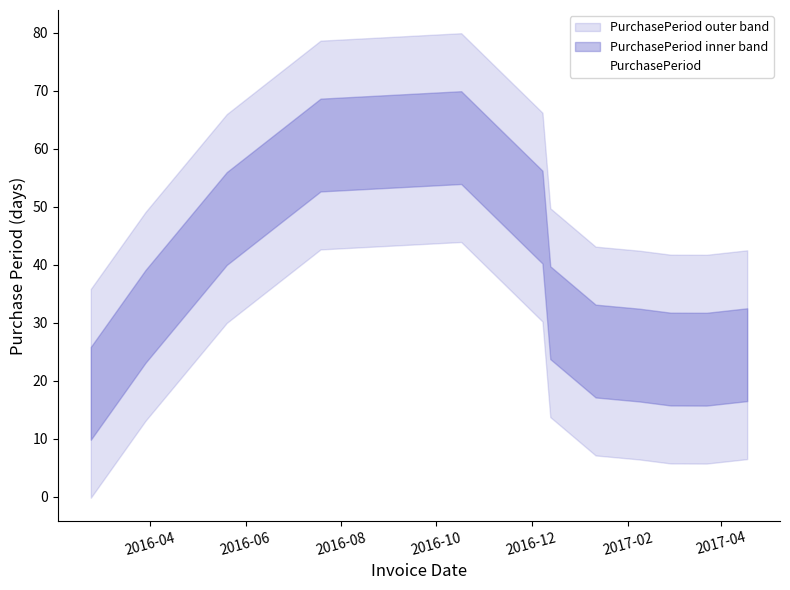

What is the minimum value for PurchasePeriod?

17.8